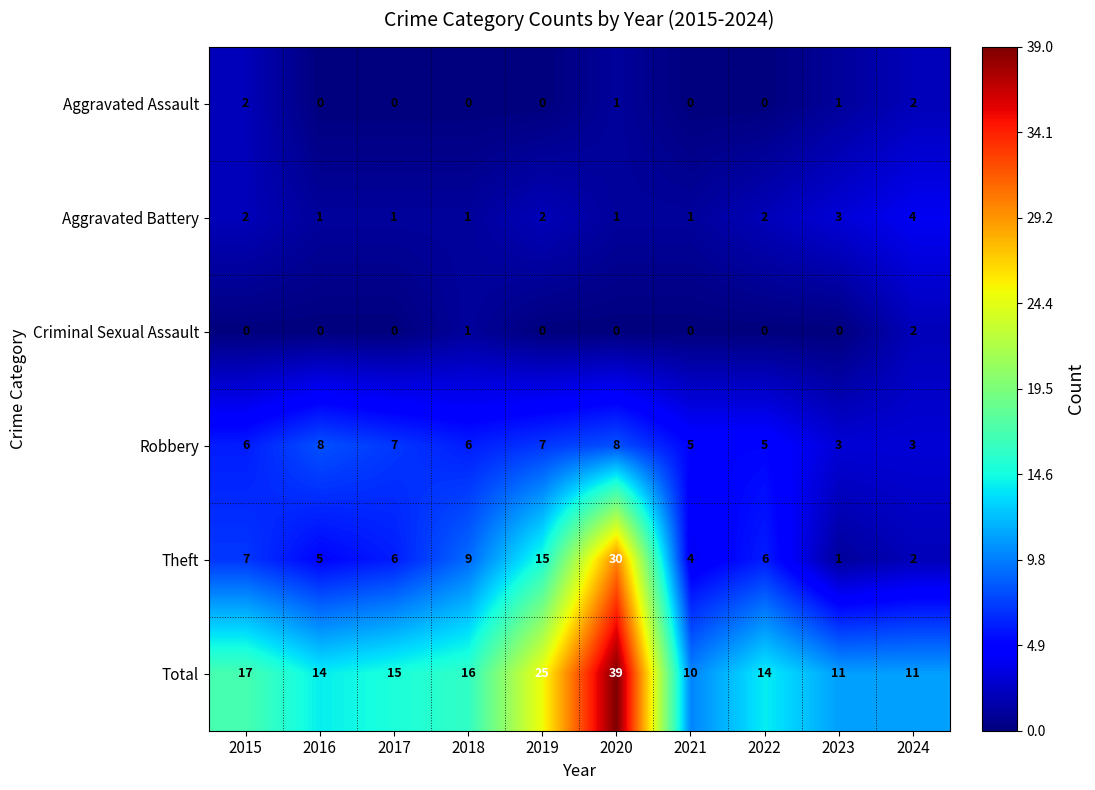

The Aggravated Assault series shows 0 at 2017. True or false?

True